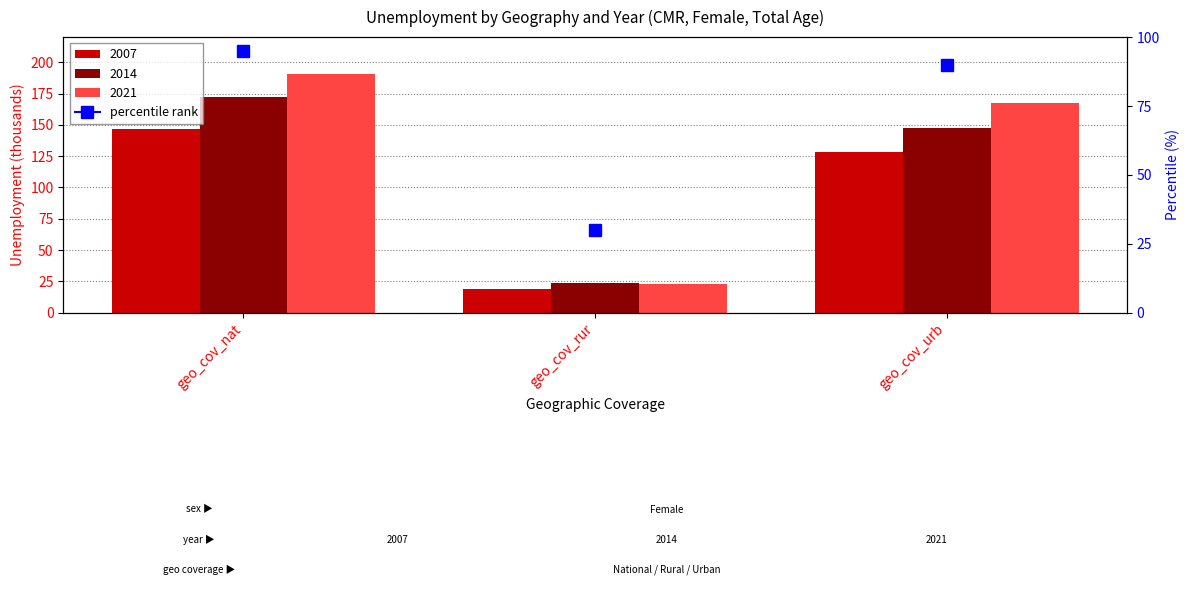

What is the sum of the 2014 values at geo_cov_rur and geo_cov_urb?

172.0